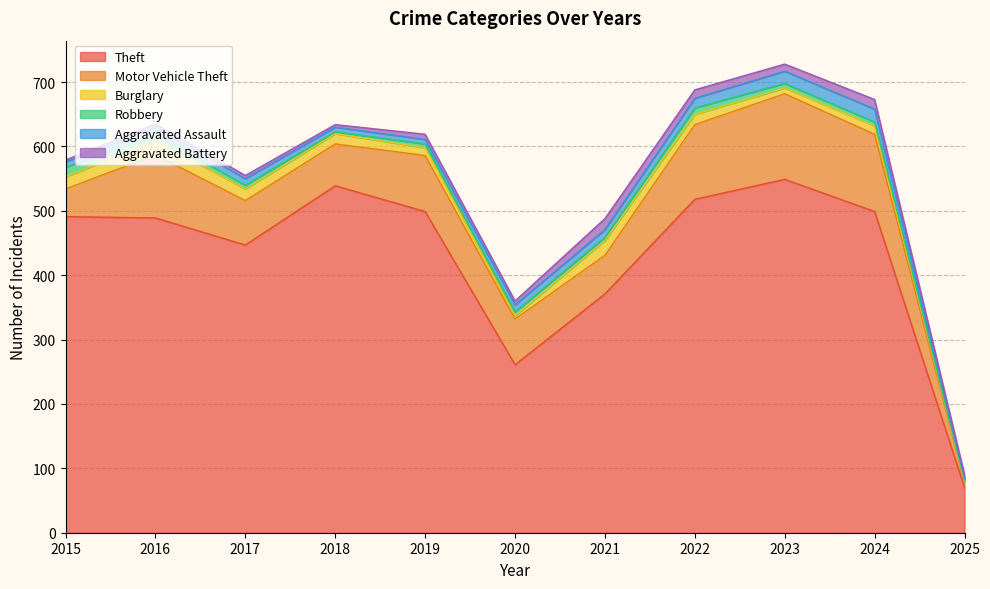

What is the total value across all series at 2025?

90